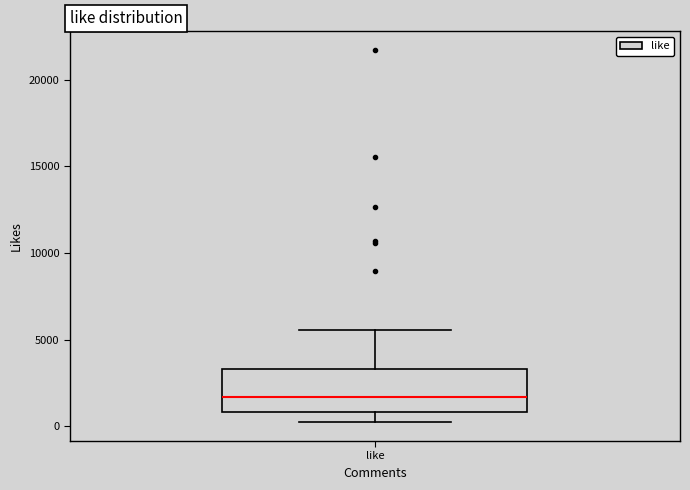

Transcribe this box plot: give where the median line is, the range the box spans, and where the two whiskers end, as read against the y-axis. The values are not printed on the chart, so give them approximately, as read against the axis.

median 1500, box 1000 to 3500, whiskers 0 to 5500